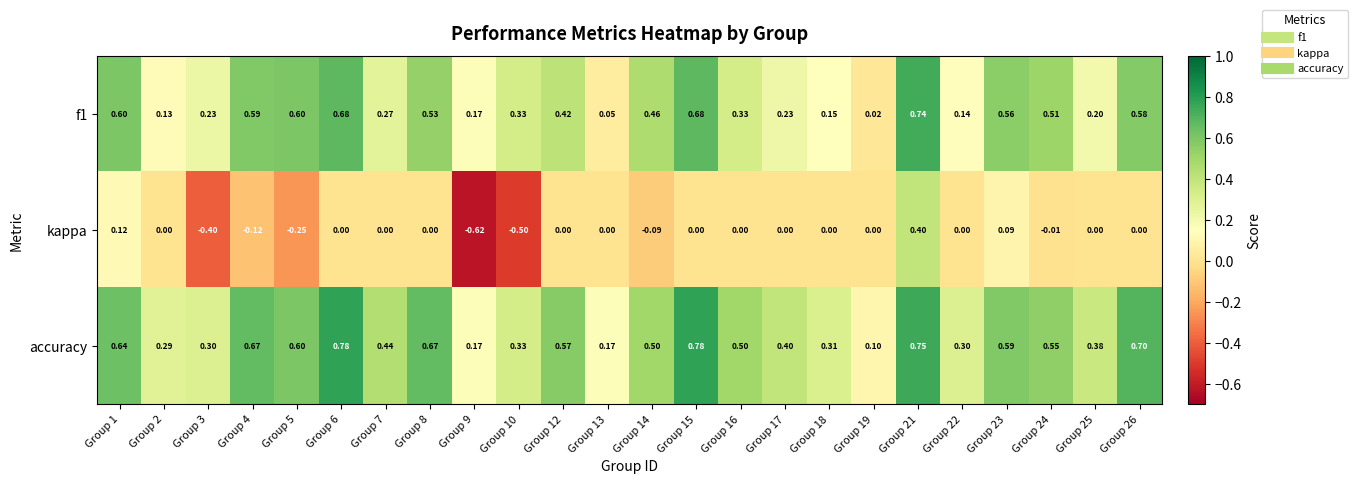

Which series has the largest range (max minus min)?

kappa